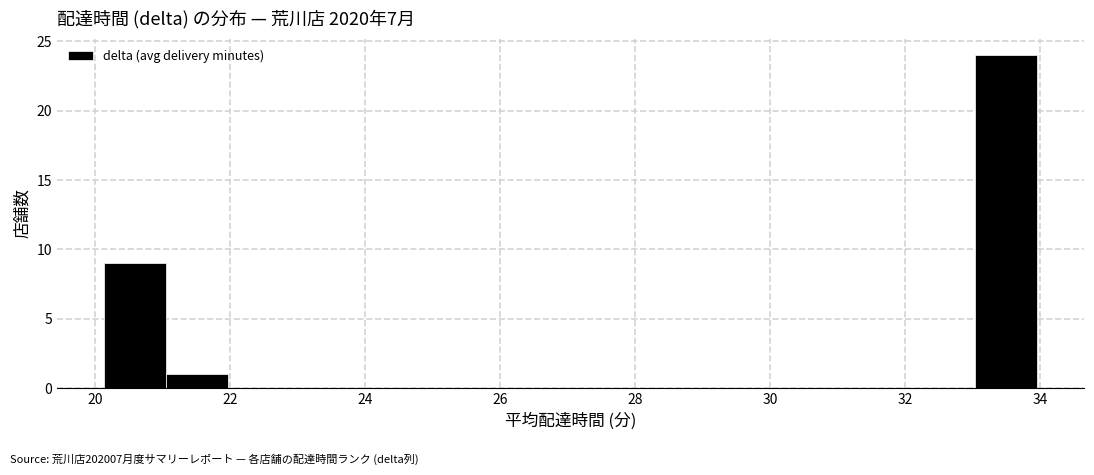

Which range on the x-axis has the tallest bar?

33.0 to 34.0